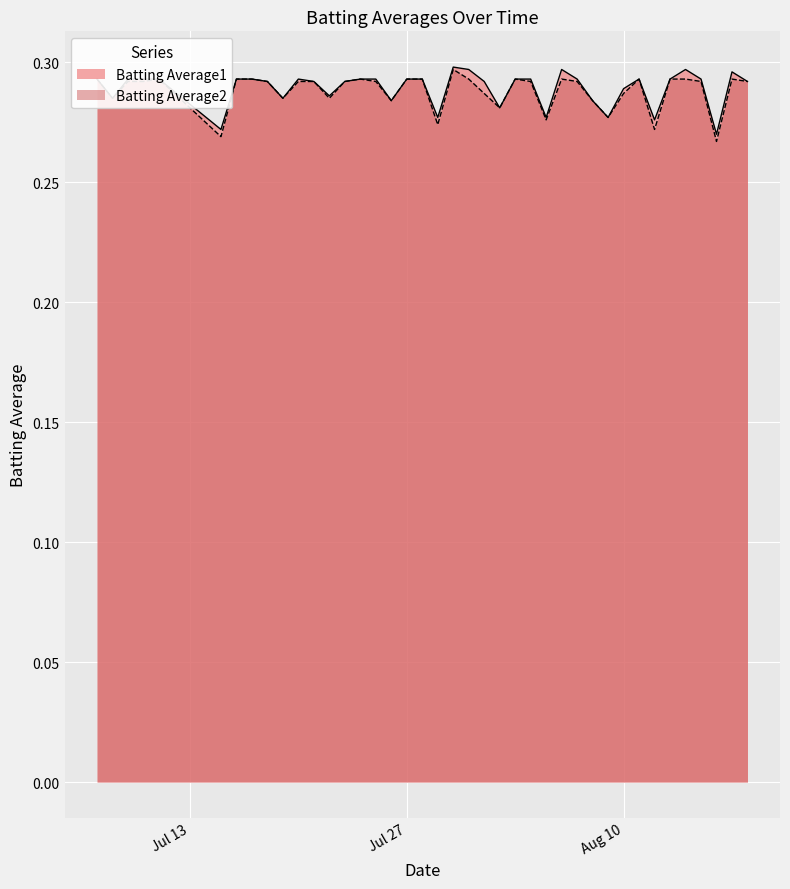

What position from the left is 2010-07-07?

1